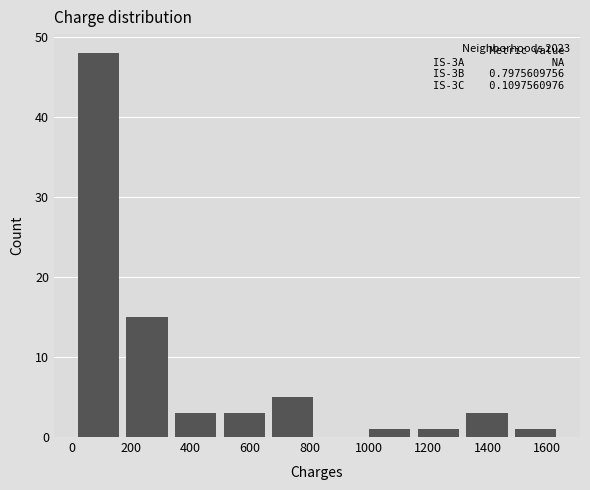

Over which range of the x-axis is the bar tallest?

0 to 180